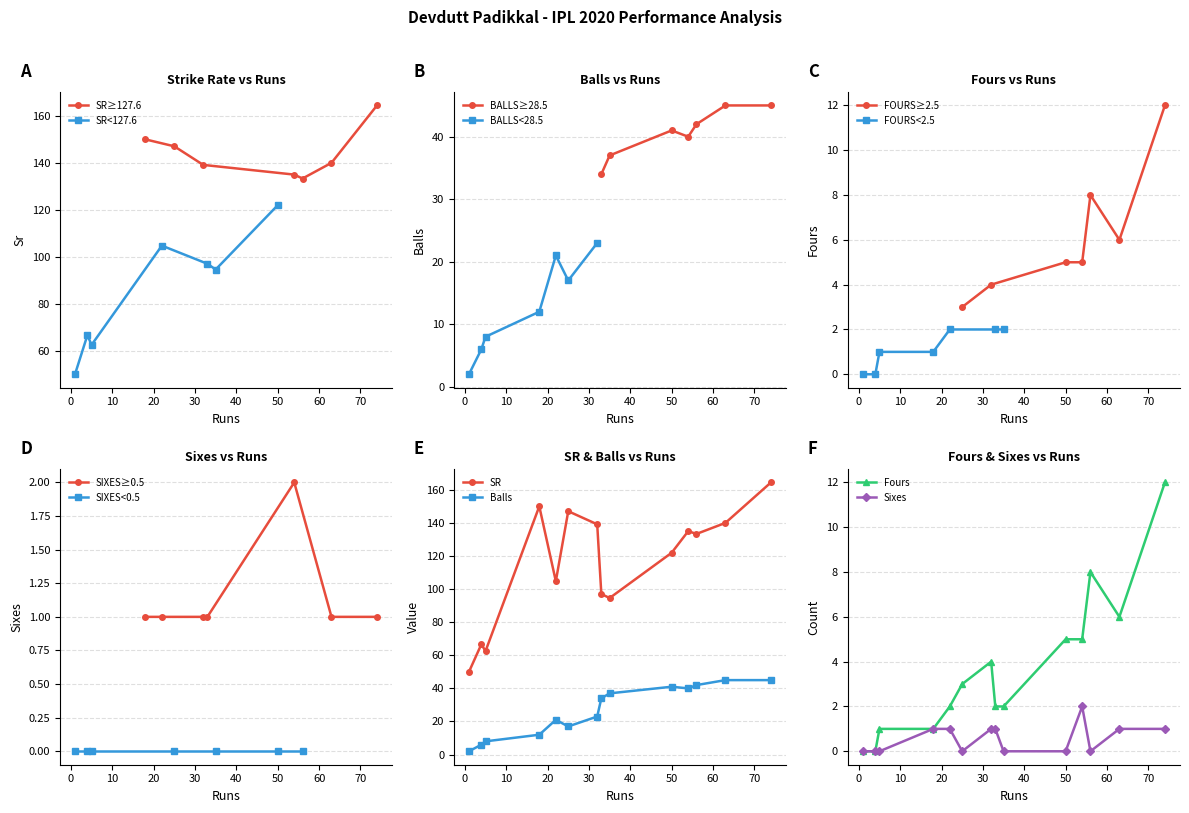

What is the label of the 6th point from the left?

32